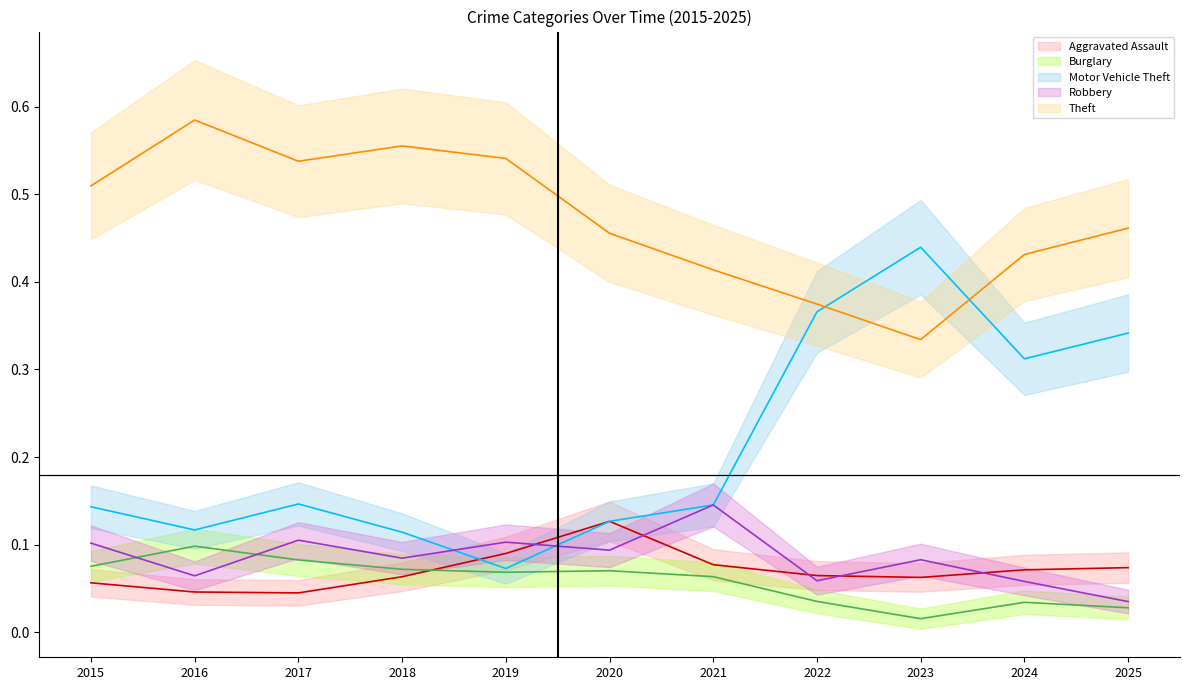

At which category is the sum across all series the highest?

2025